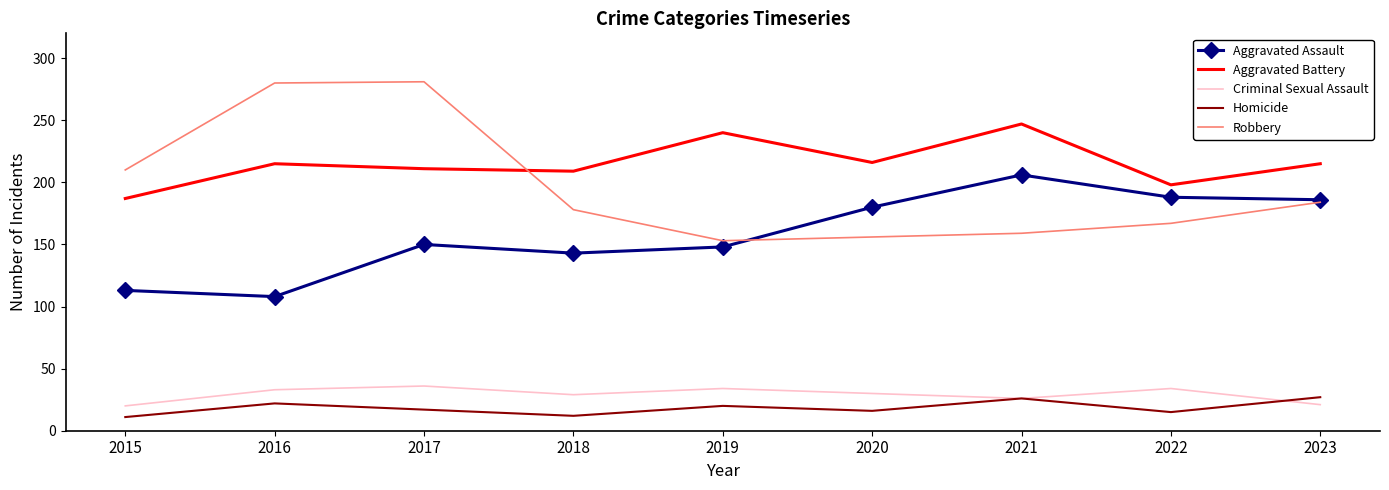

Between 2017 and 2021, which series saw the biggest shift?

Robbery